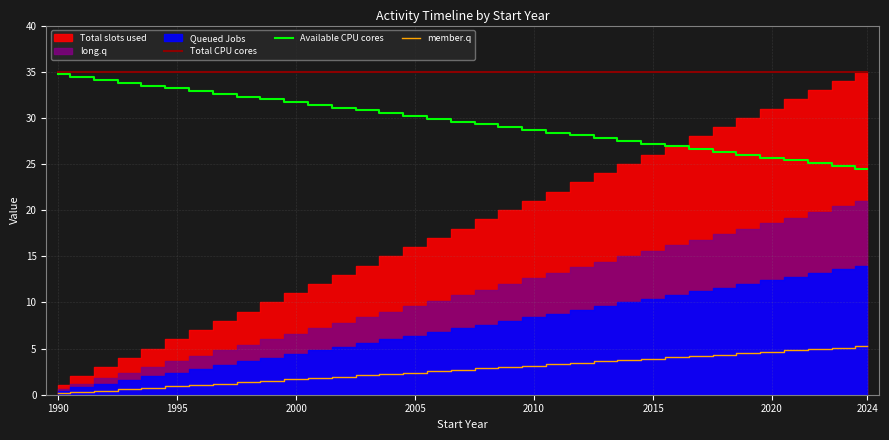

True or false: Total CPU cores and member.q intersect in this chart.

False